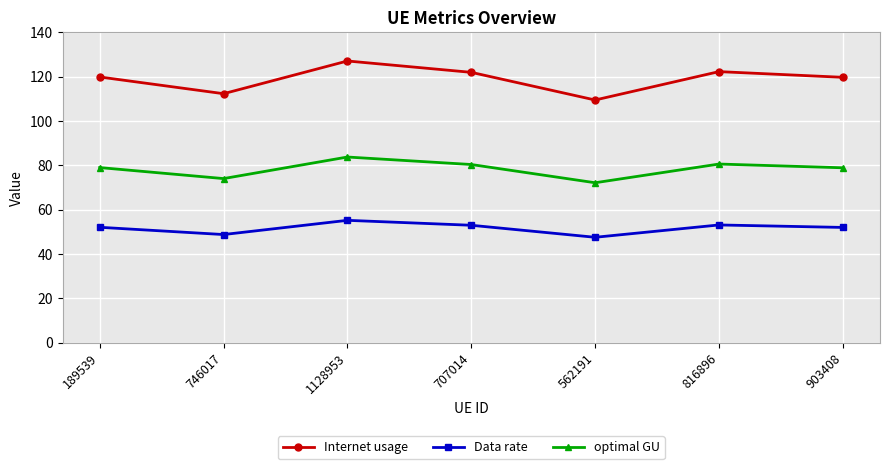

The value of Data rate at 707014 is 53.0. True or false?

True